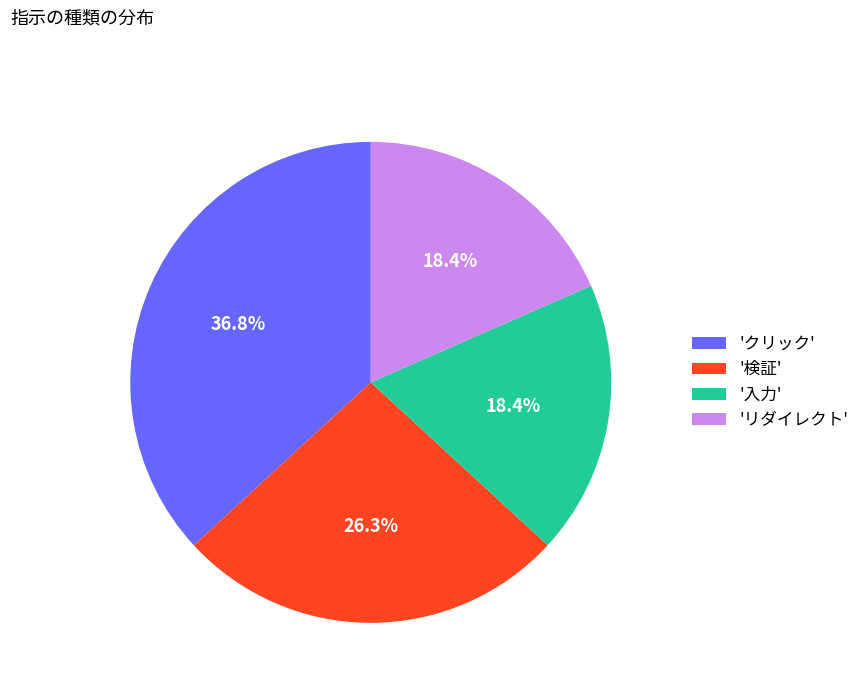

Which category has the biggest portion of the pie?

'クリック'